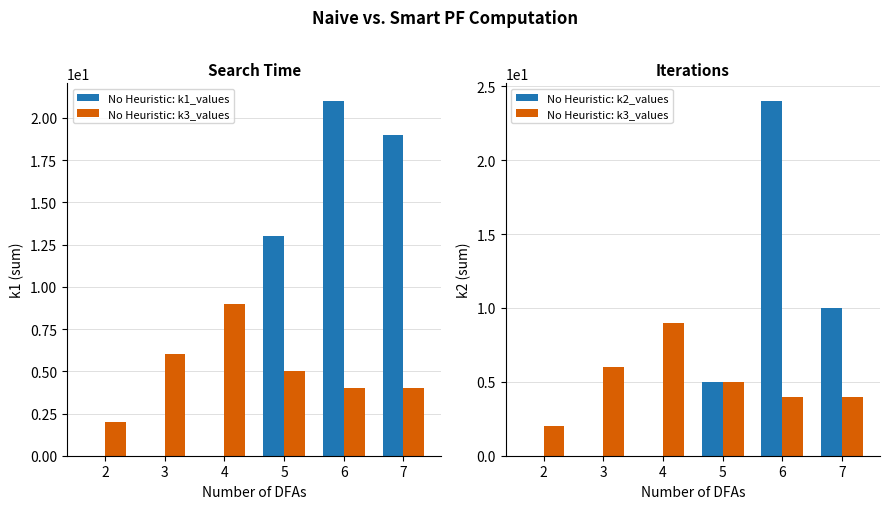

How many No Heuristic: k2_values values are between 0 and 10?

5